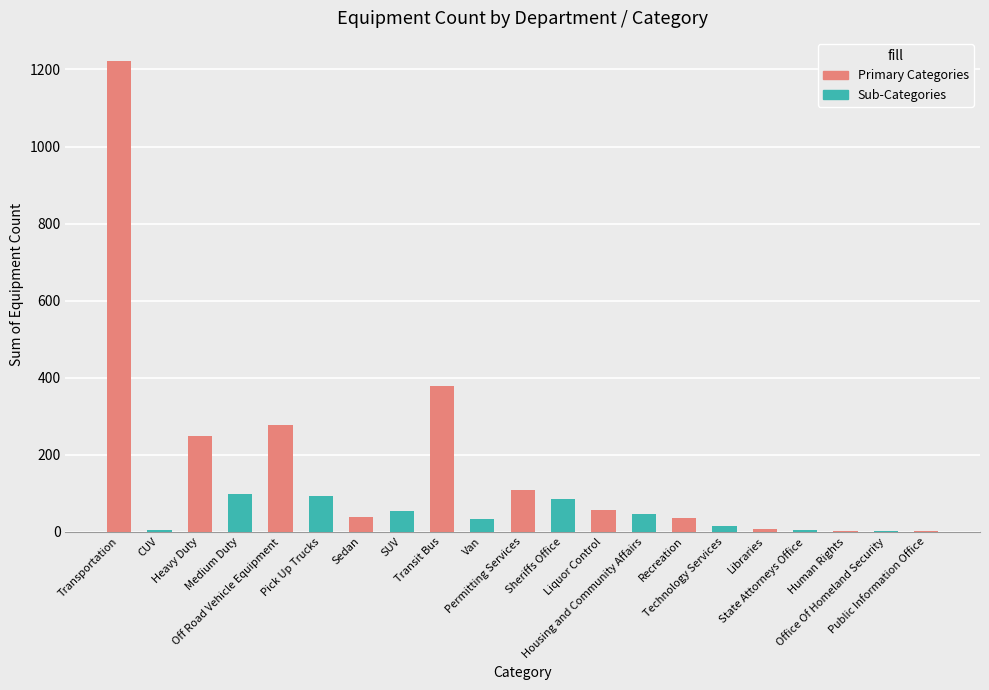

List the labels in order of value, largest first.

Transportation, Transit Bus, Off Road Vehicle Equipment, Heavy Duty, Permitting Services, Medium Duty, Pick Up Trucks, Sheriffs Office, Liquor Control, SUV, Housing and Community Affairs, Sedan, Recreation, Van, Technology Services, Libraries, CUV, State Attorneys Office, Human Rights, Office Of Homeland Security, Public Information Office